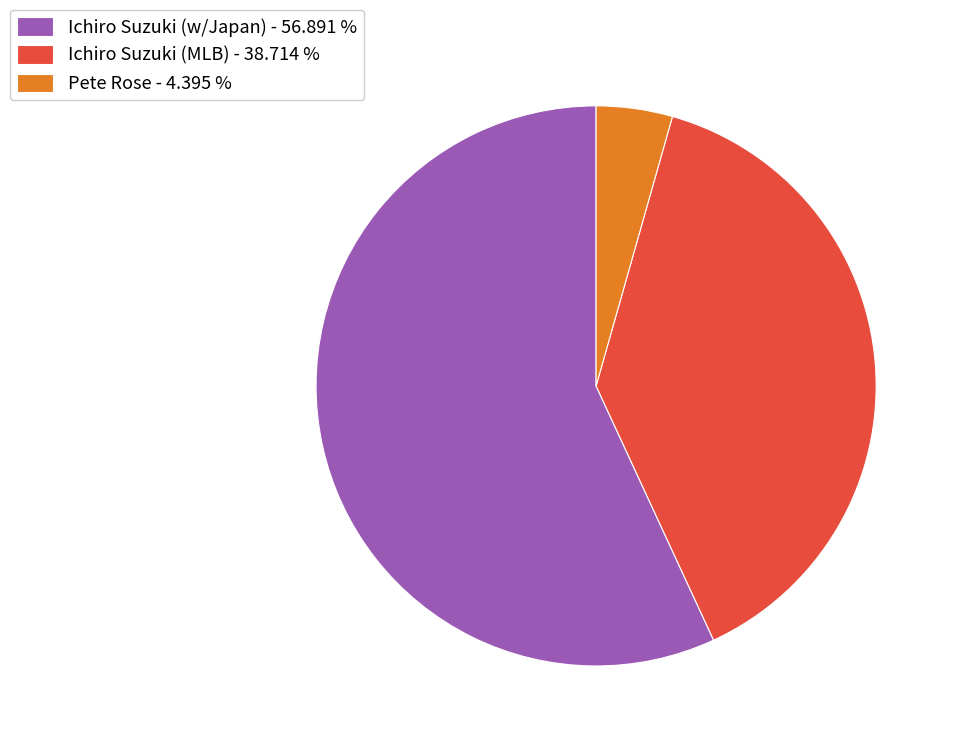

Which category has the biggest portion of the pie?

Ichiro Suzuki (w/Japan)